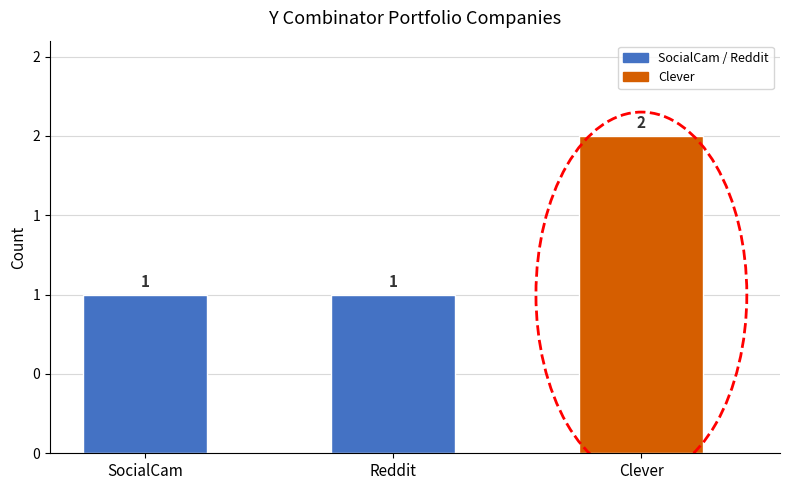

Rank the categories by value from lowest to highest.

SocialCam, Reddit, Clever